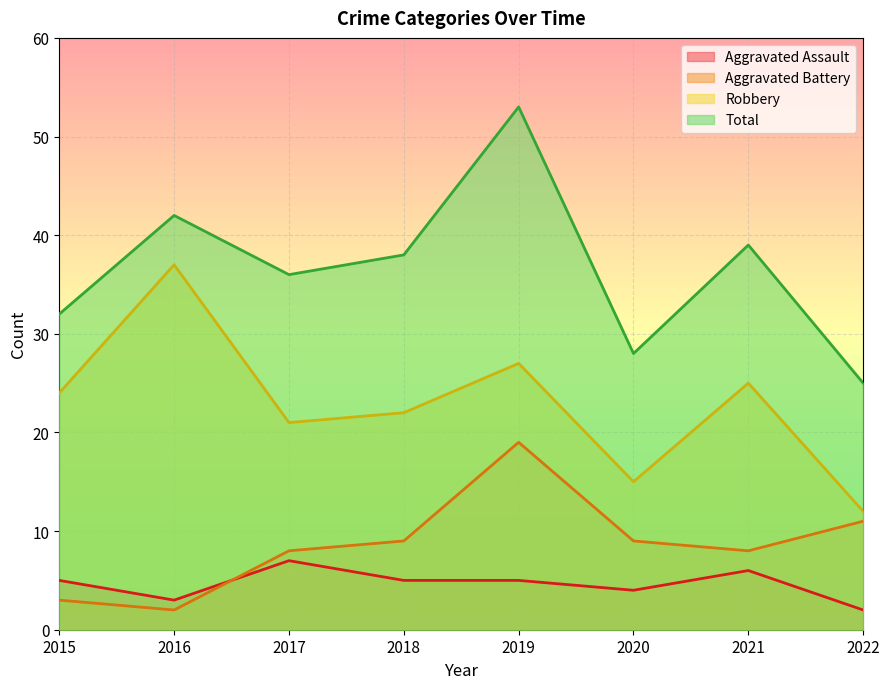

What are all the series names shown in the legend?

Aggravated Assault, Aggravated Battery, Robbery, Total